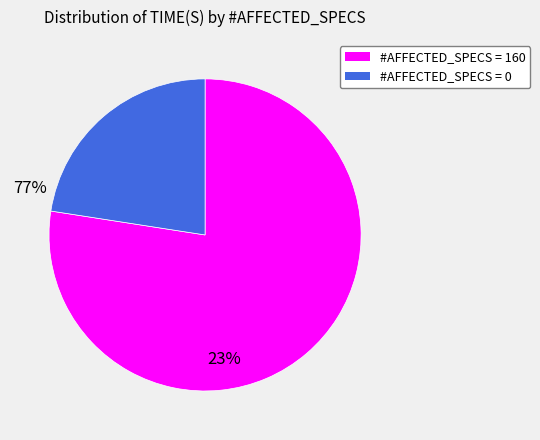

Does any single category account for the majority?

Yes